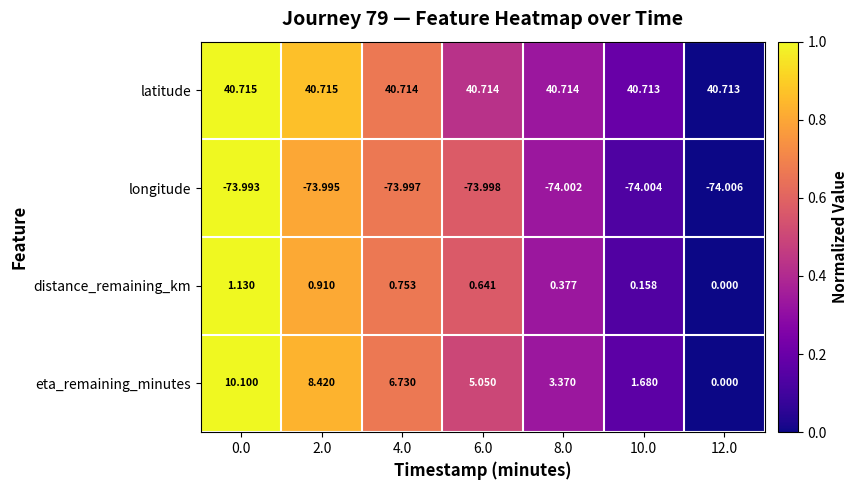

Which series has the largest total across all categories?

latitude